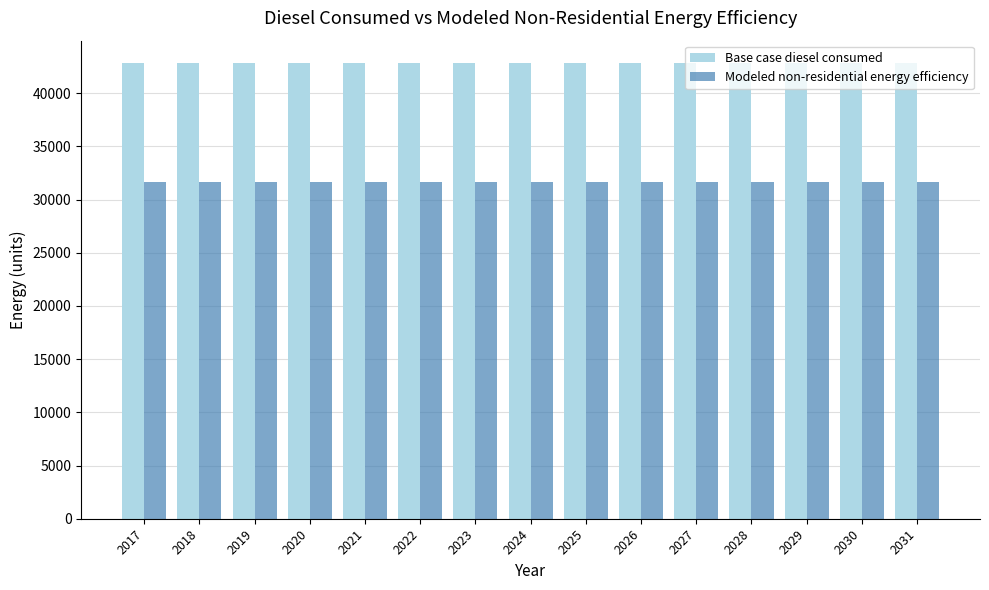

What is the highest value of the Modeled non-residential energy efficiency series?

31671.5